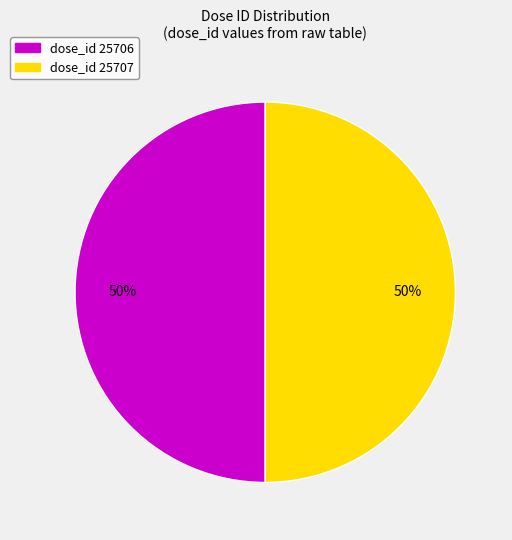

To the nearest percent, what is the average slice percentage?

50%